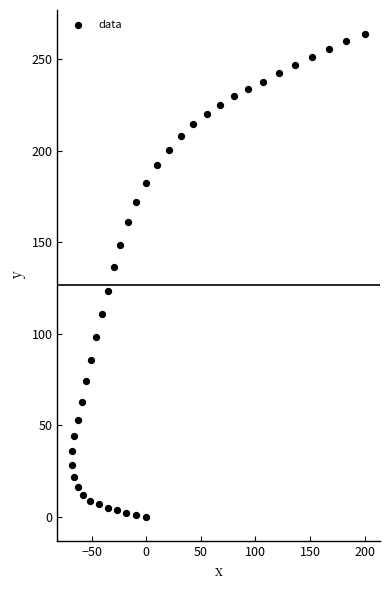

What is the range of Y values (max minus min)?

263.6